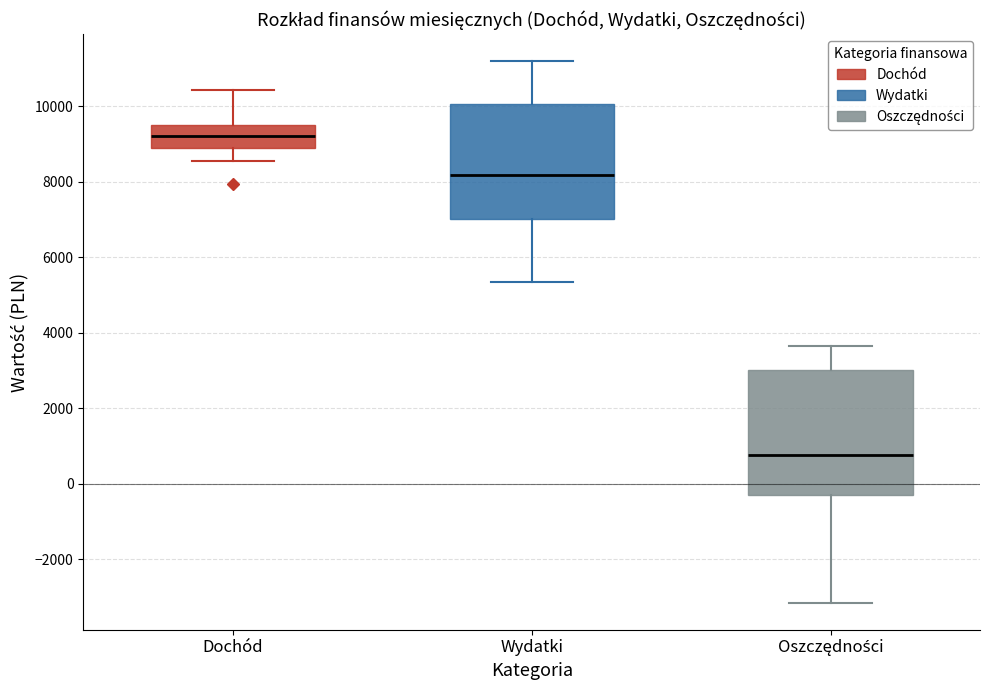

Which box's median line is the highest?

Dochód